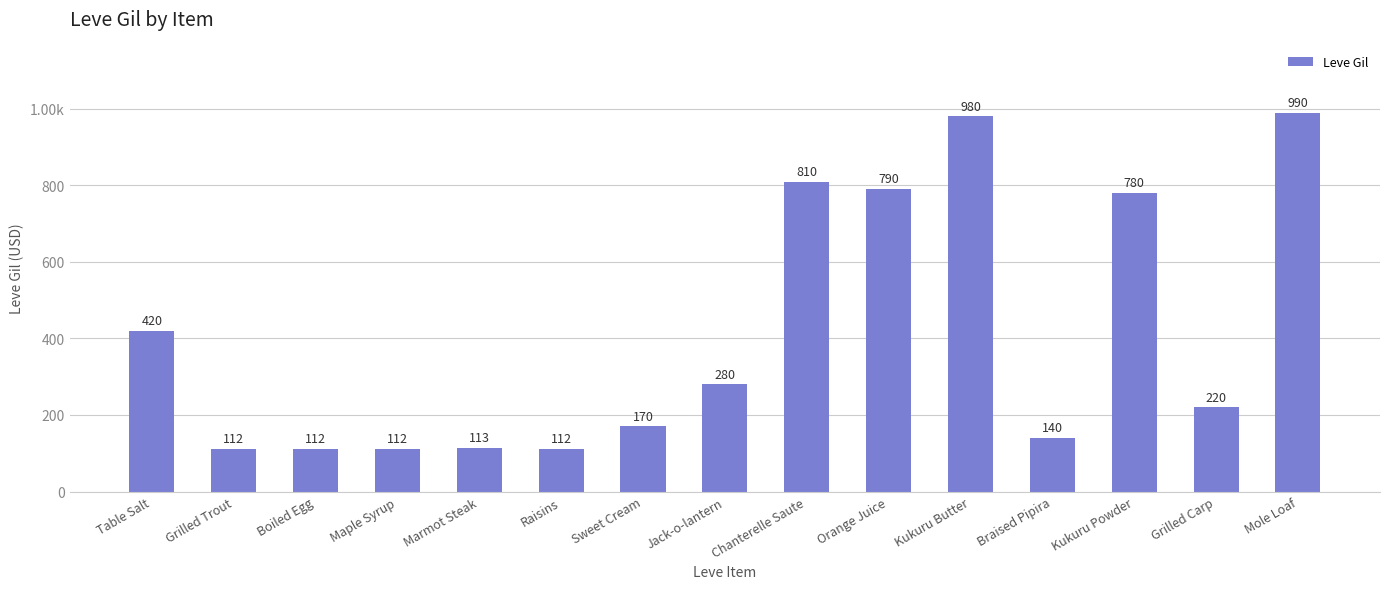

What is the label of the 14th bar from the right?

Grilled Trout